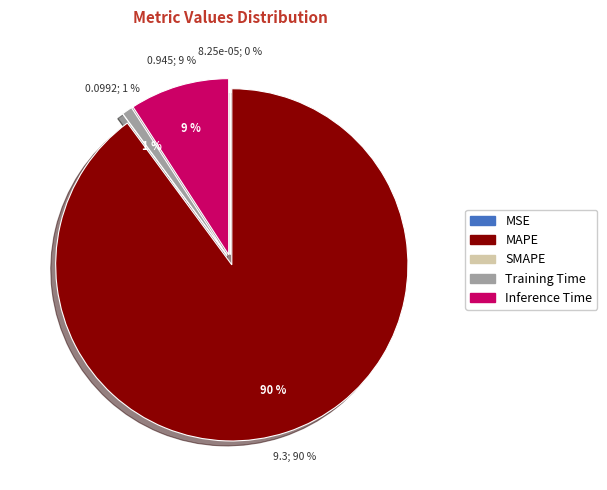

Which category has the smallest portion of the pie?

SMAPE